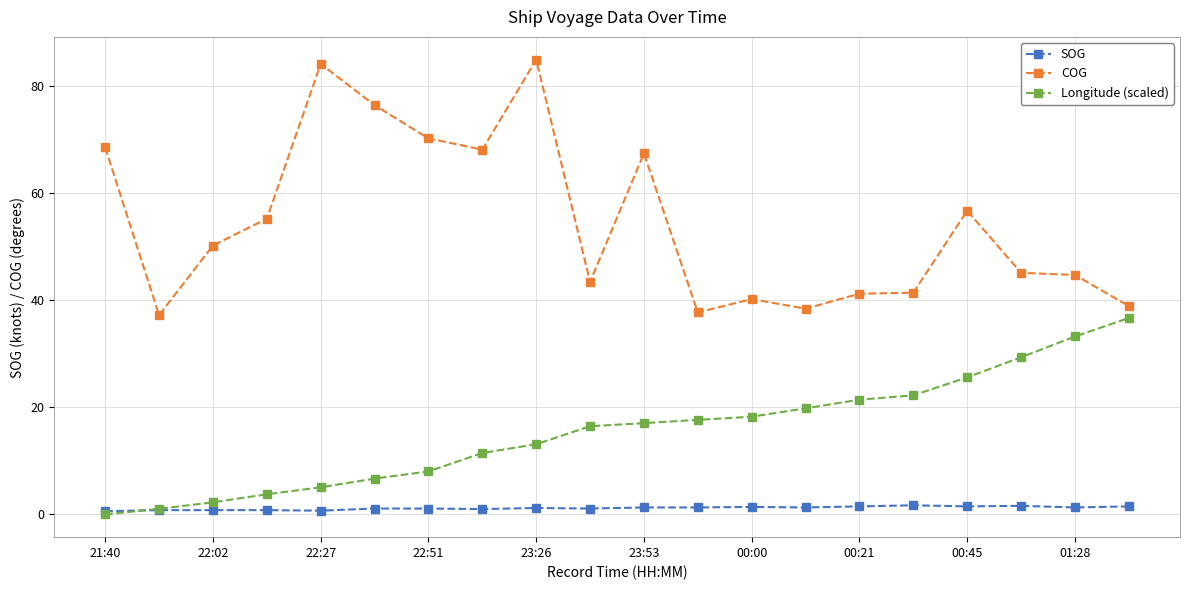

Which series has the widest spread of values?

COG